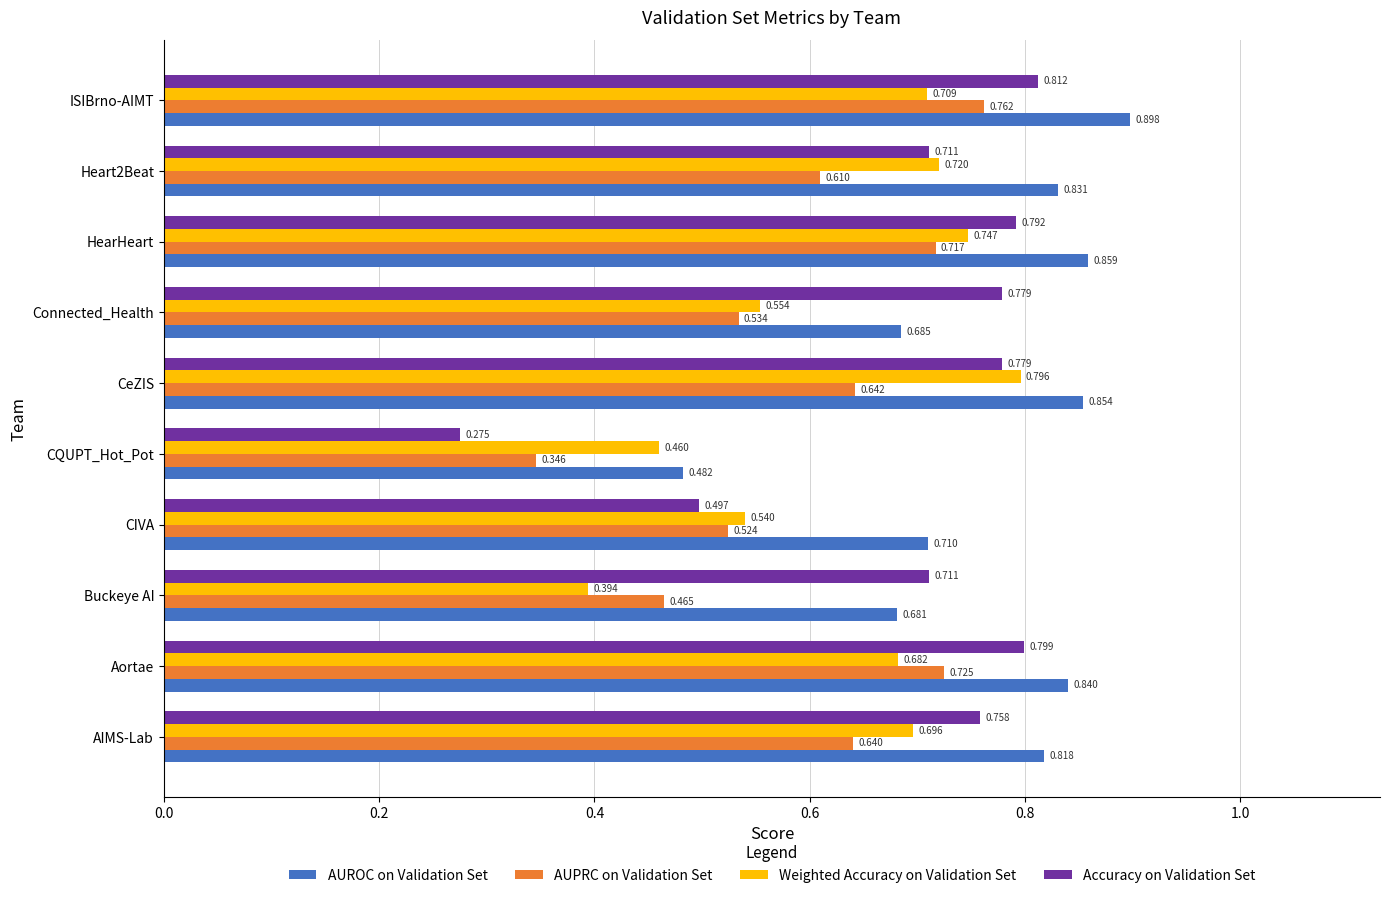

Rank the series by their maximum value, from highest to lowest.

AUROC on Validation Set, Accuracy on Validation Set, Weighted Accuracy on Validation Set, AUPRC on Validation Set